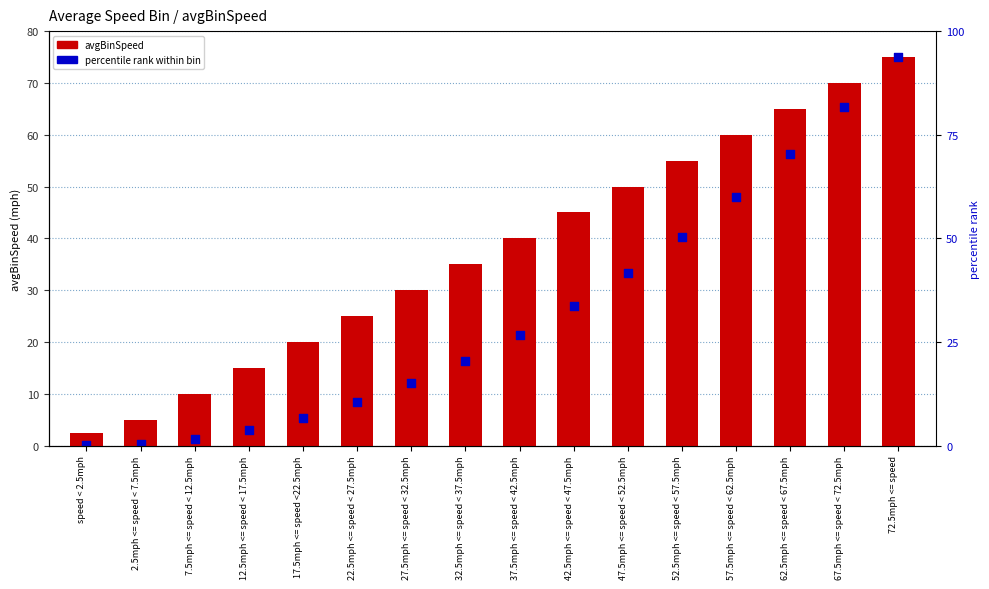

Which series contains the highest Y value?

avgBinSpeed